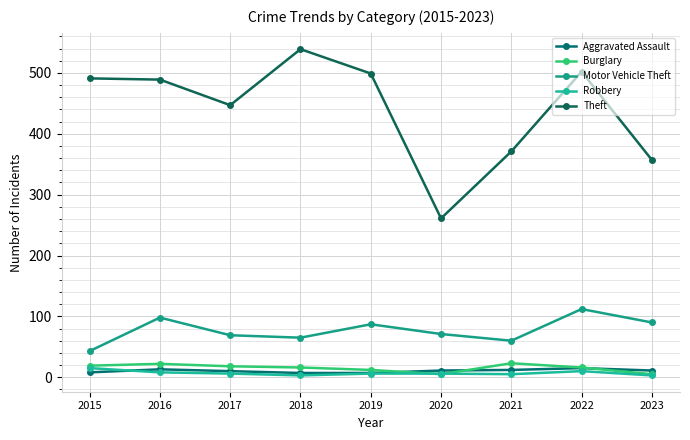

True or false: Motor Vehicle Theft and Robbery cross at least once.

False